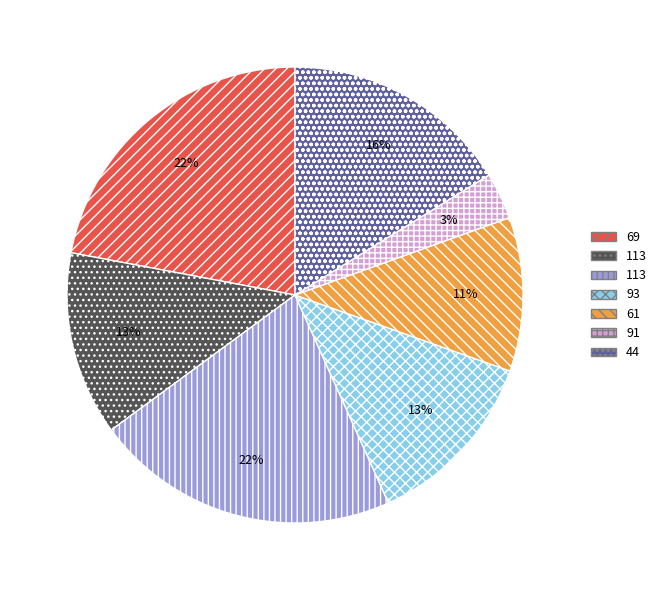

How many slices are in this pie chart?

7